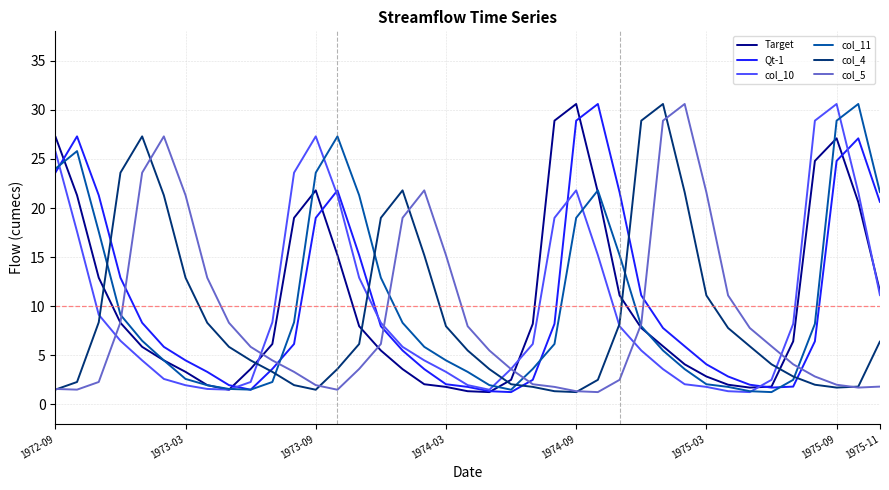

What is the maximum value shown in the chart?

30.6